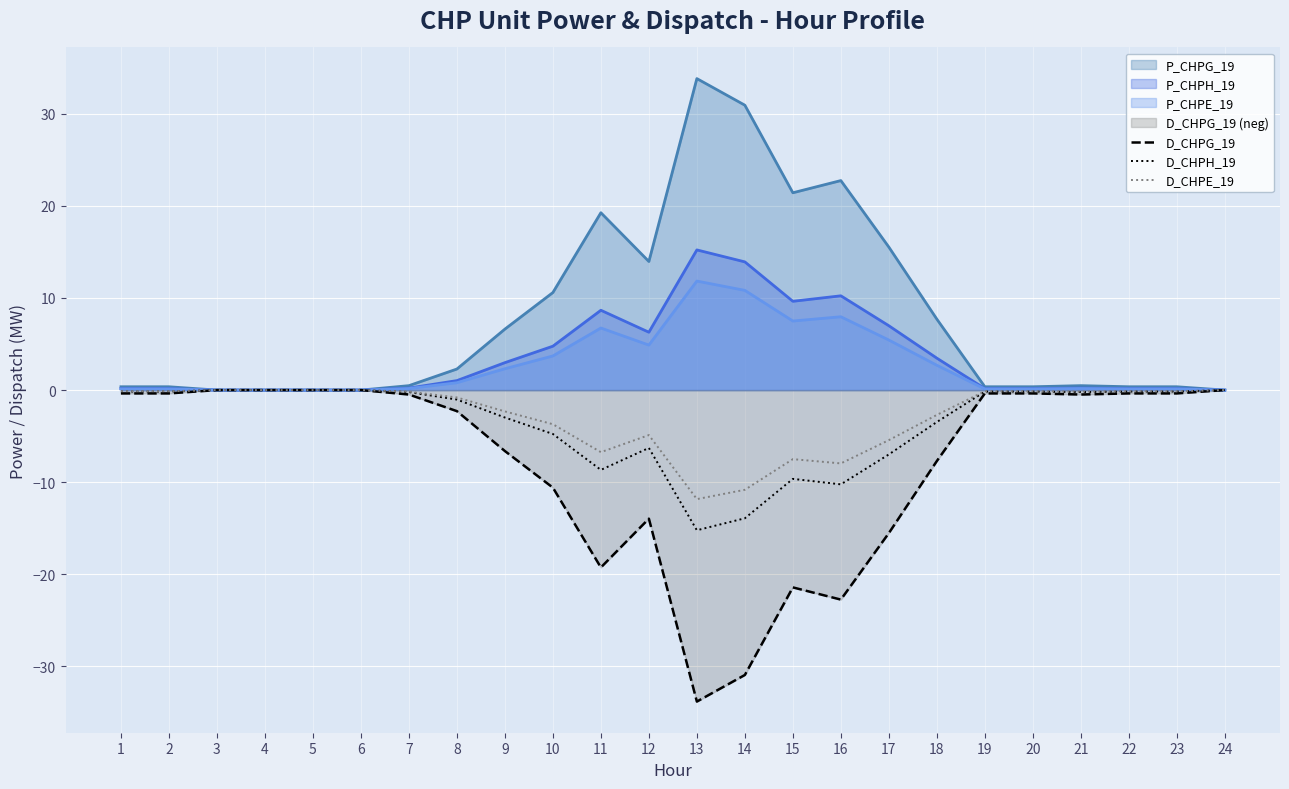

Which series has the widest spread of values?

D_CHPG_19